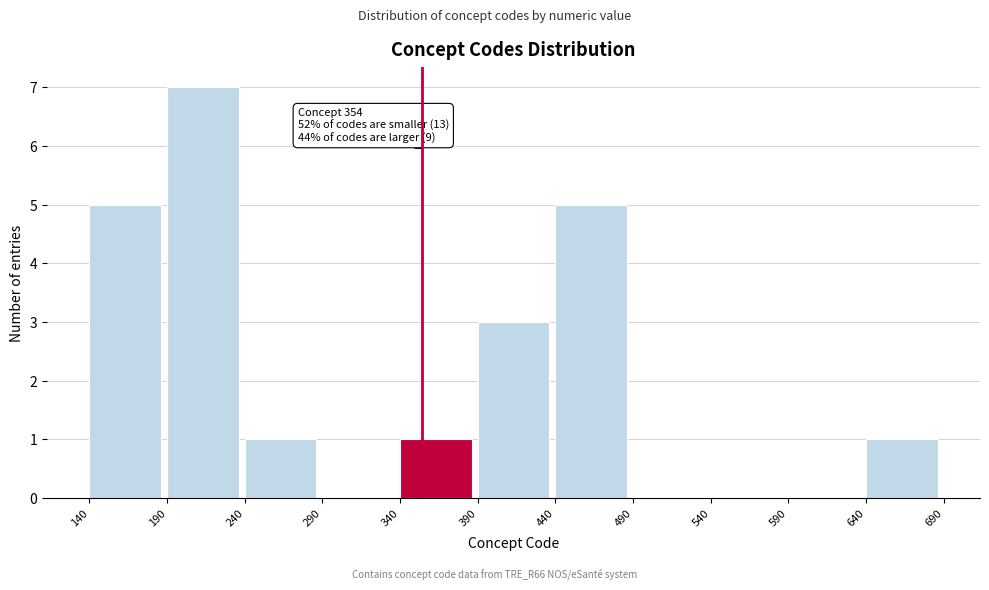

Over which range of the x-axis is the bar tallest?

190 to 240